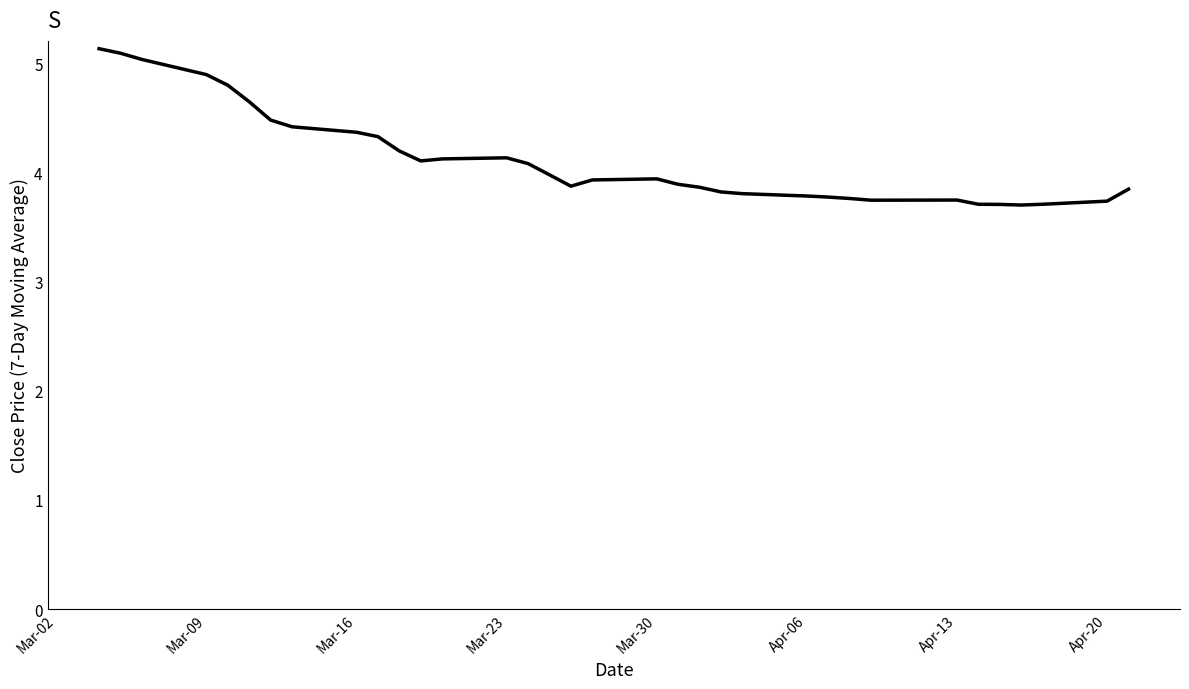

What is the difference between the maximum and minimum values?

1.4